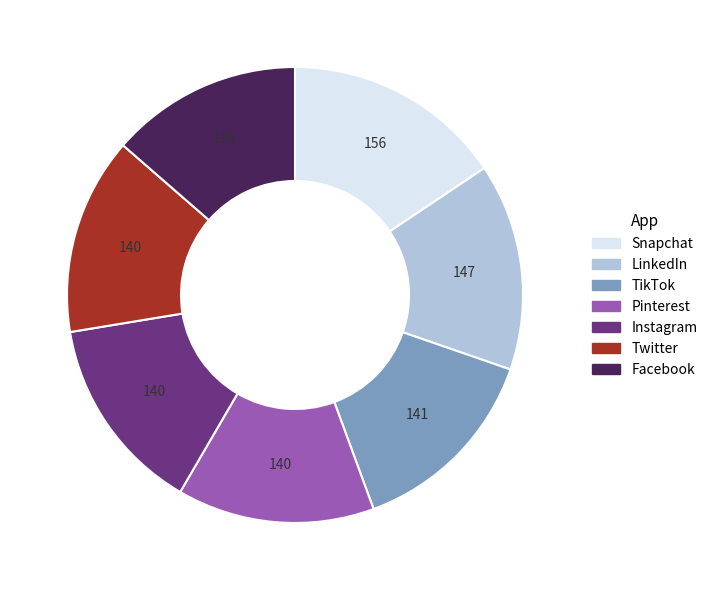

Is Twitter the majority of the pie?

No